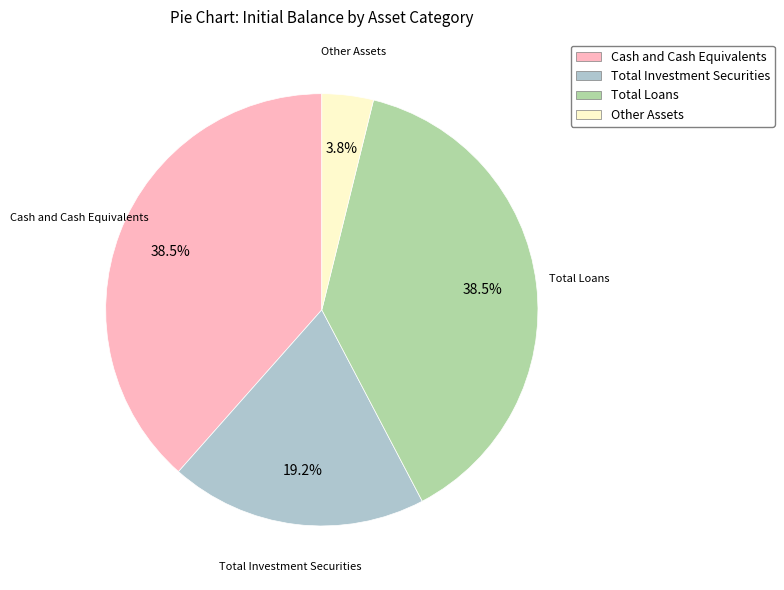

Which has a higher value, Cash and Cash Equivalents or Other Assets?

Cash and Cash Equivalents